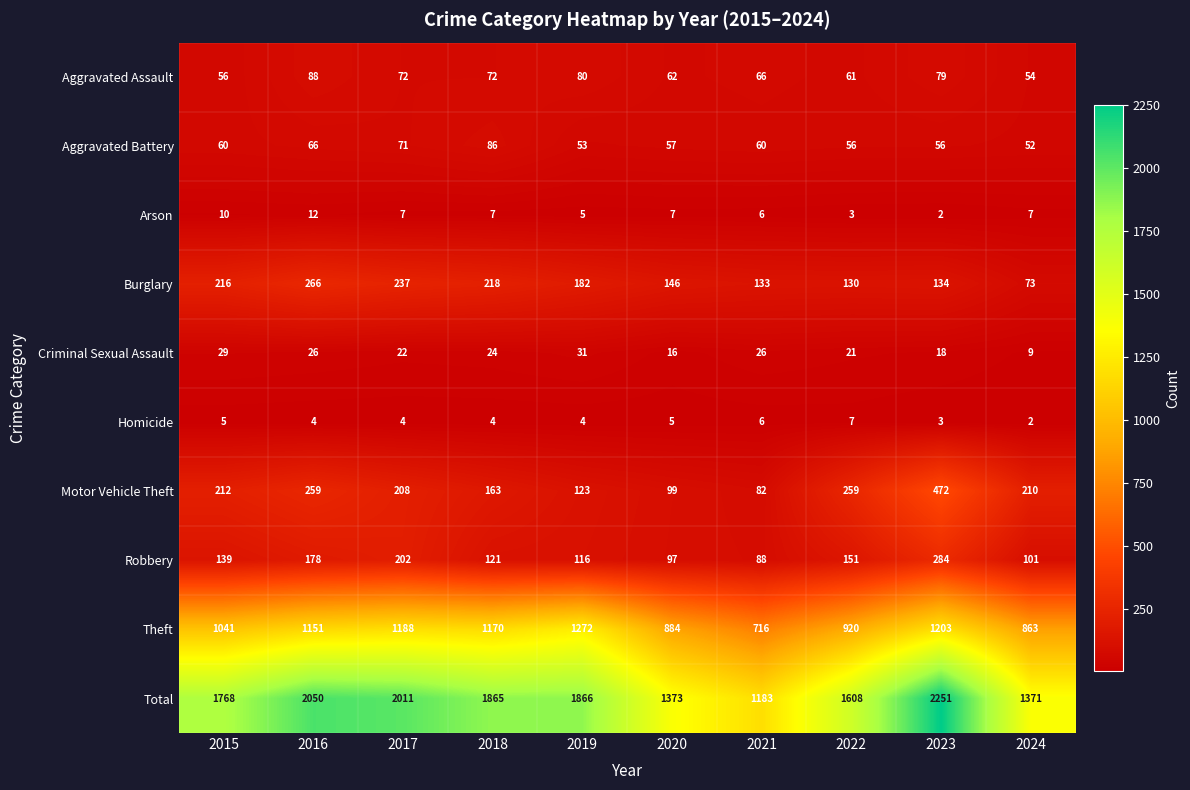

What is the difference between the maximum and minimum values in the Criminal Sexual Assault series?

22